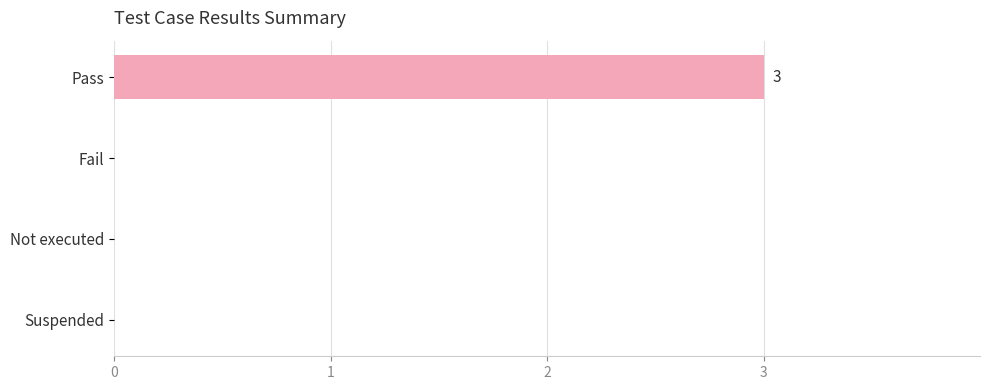

The value at Pass is 4. True or false?

False